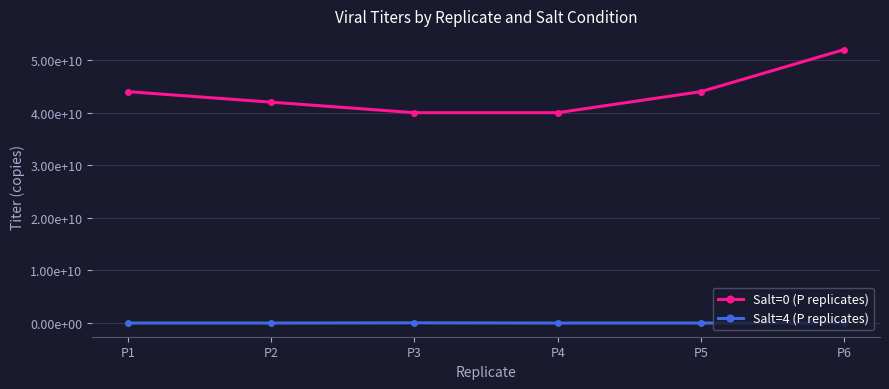

What are all the series names shown in the legend?

Salt=0 (P replicates), Salt=4 (P replicates)